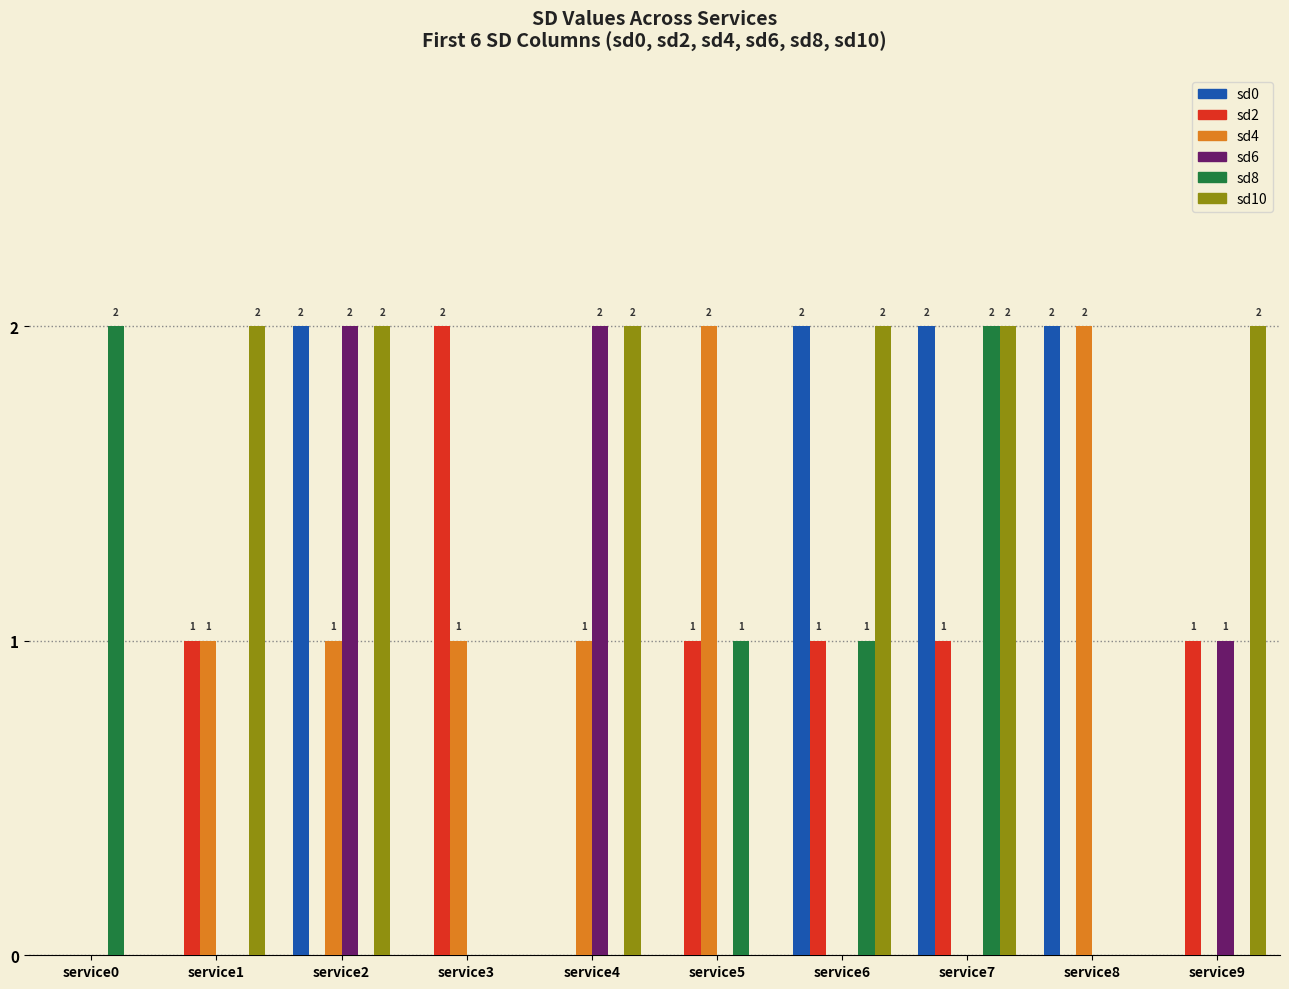

How many categories are shown in the chart?

10